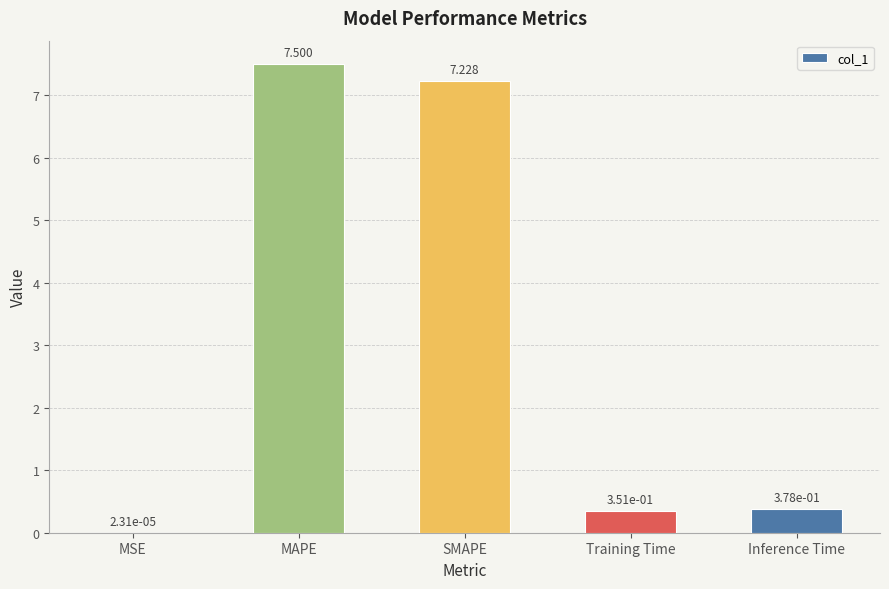

At which category does the chart reach its peak across all series?

MAPE